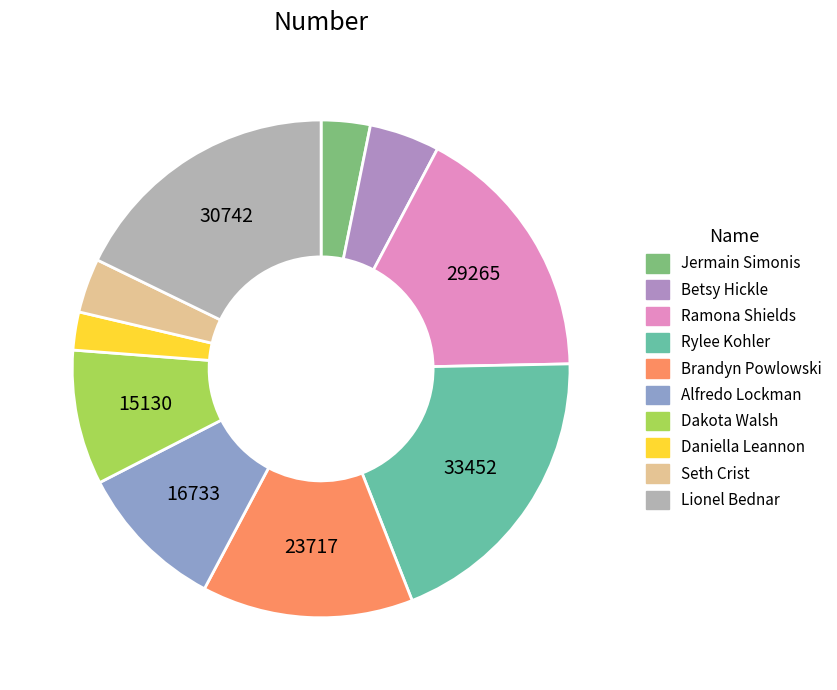

To the nearest percent, what is the difference between the largest and smallest slice percentages?

17%